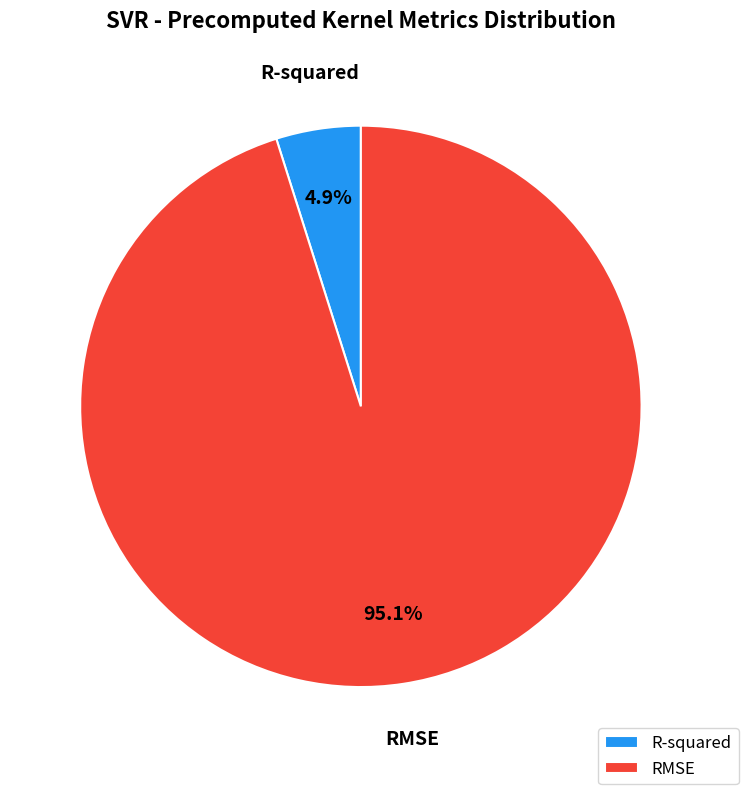

What is the ratio of the value at R-squared to the value at RMSE?

0.1